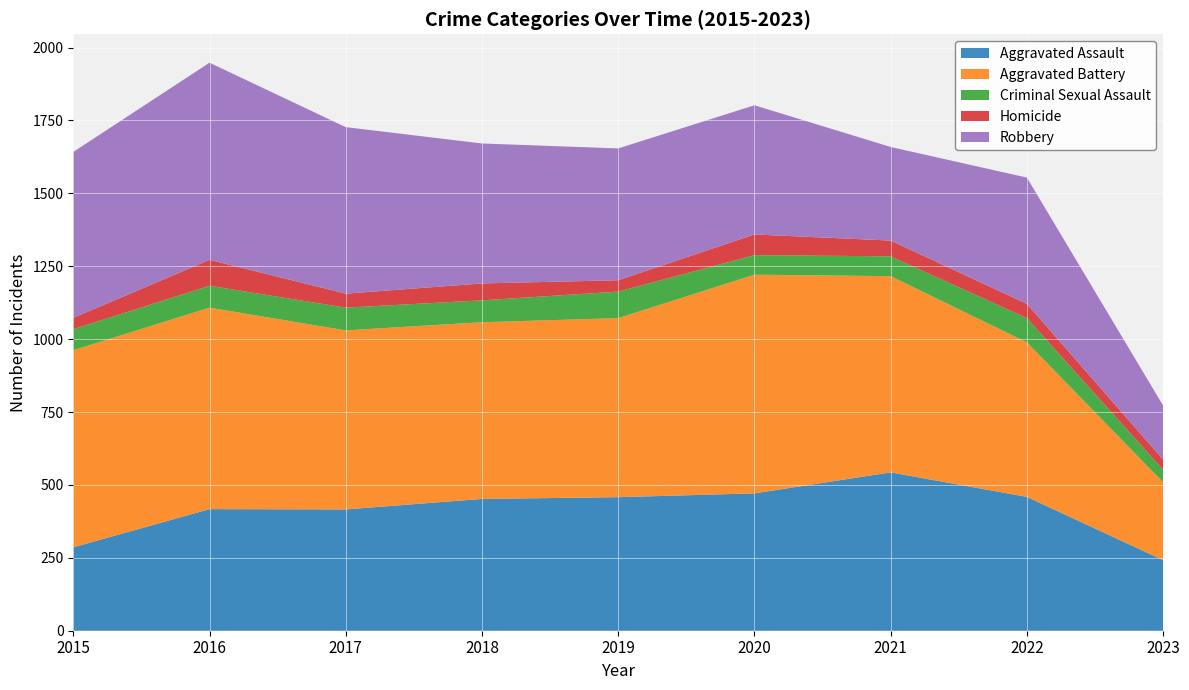

Reading left to right, list all the values displayed in this chart.

Aggravated Assault: 286	417	416	452	458	471	543	459	242
Aggravated Battery: 676	691	614	606	614	750	673	530	267
Criminal Sexual Assault: 72	75	78	75	91	67	68	83	43
Homicide: 39	89	48	58	39	71	54	49	35
Robbery: 569	676	571	480	452	443	321	433	185